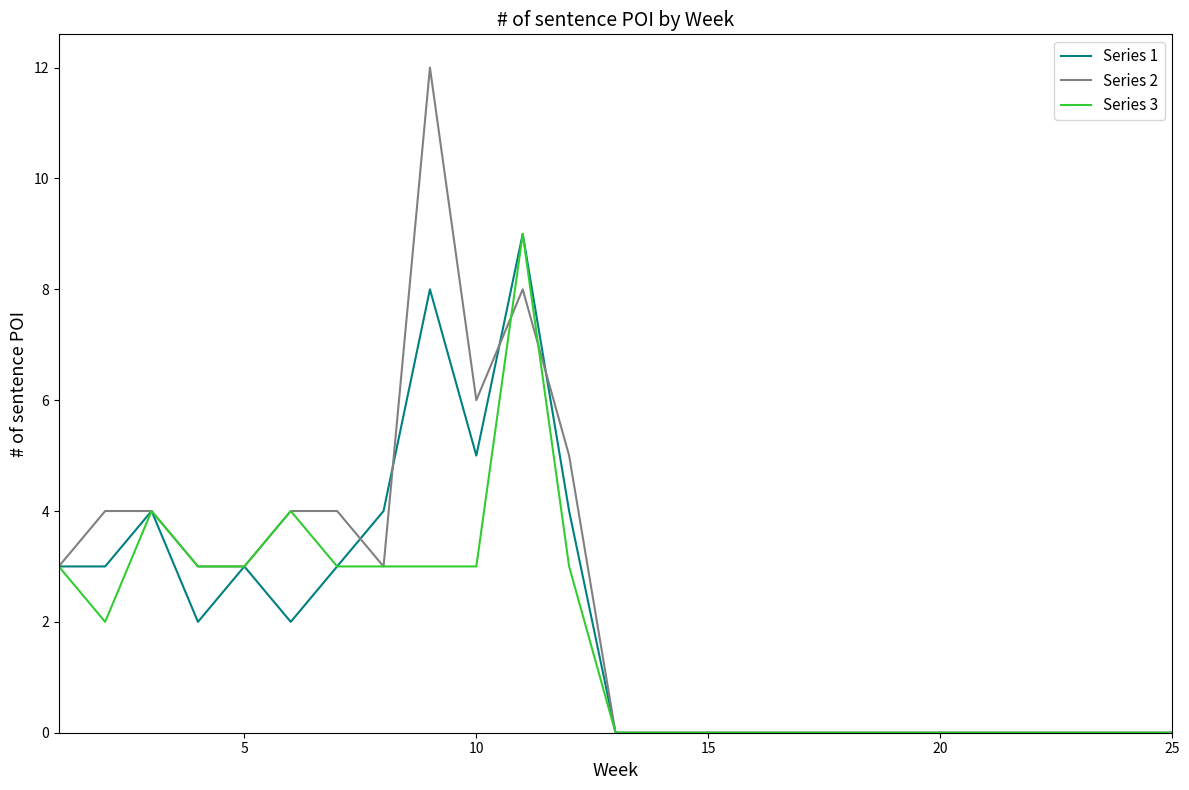

Reading left to right, extract all data points from this chart.

Series 1: 3	3	4	2	3	2	3	4	8	5	9	4	0	0	0	0	0	0	0	0	0	0	0	0	0
Series 2: 3	4	4	3	3	4	4	3	12	6	8	5	0	0	0	0	0	0	0	0	0	0	0	0	0
Series 3: 3	2	4	3	3	4	3	3	3	3	9	3	0	0	0	0	0	0	0	0	0	0	0	0	0